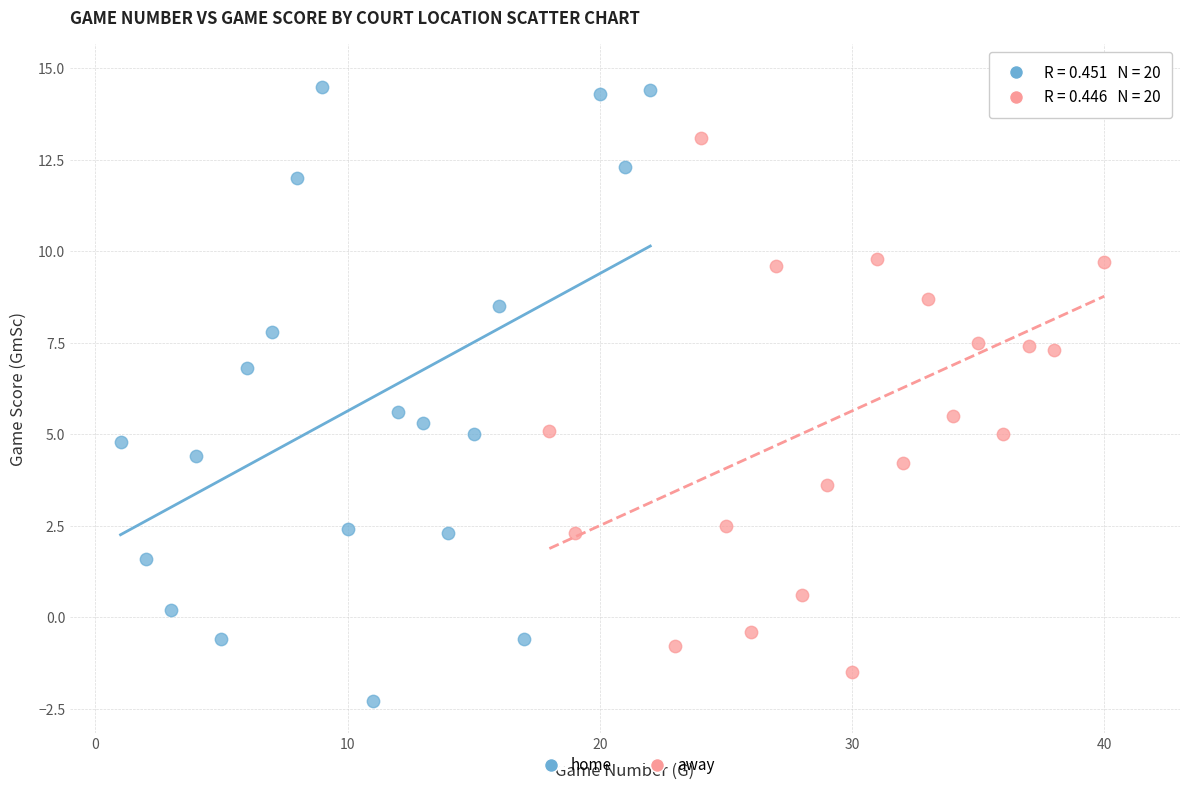

Which series contains the lowest Y value?

home